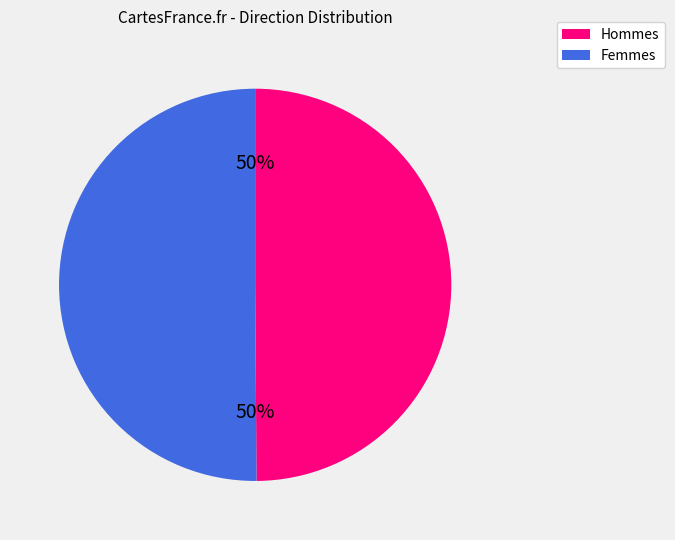

To the nearest percent, what is the difference between the largest and smallest slice percentages?

0%